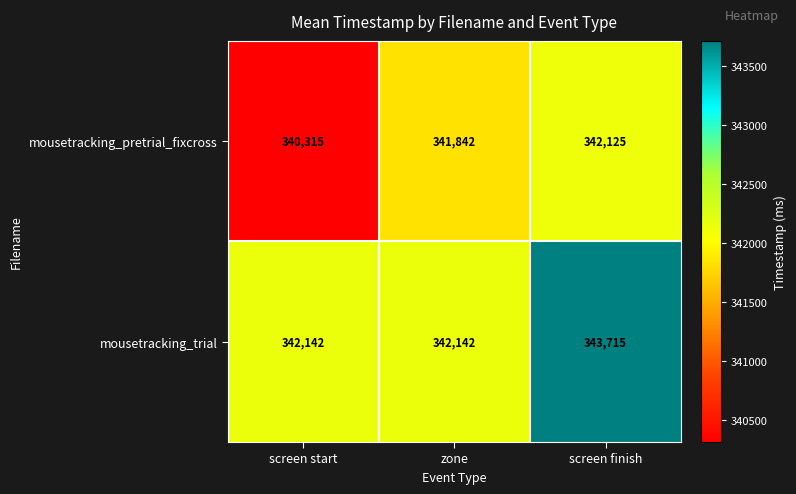

Reading right to left, extract all data points from this chart.

mousetracking_pretrial_fixcross: screen finish=342125	zone=341842	screen start=340315
mousetracking_trial: screen finish=343715	zone=342142	screen start=342142